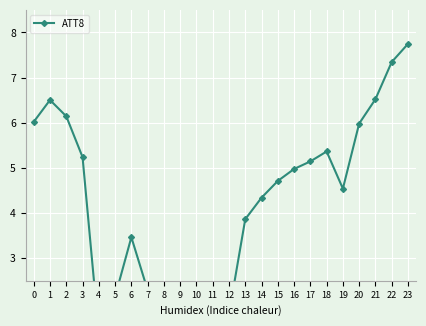

What is the difference between the values at 7 and 19?

2.2